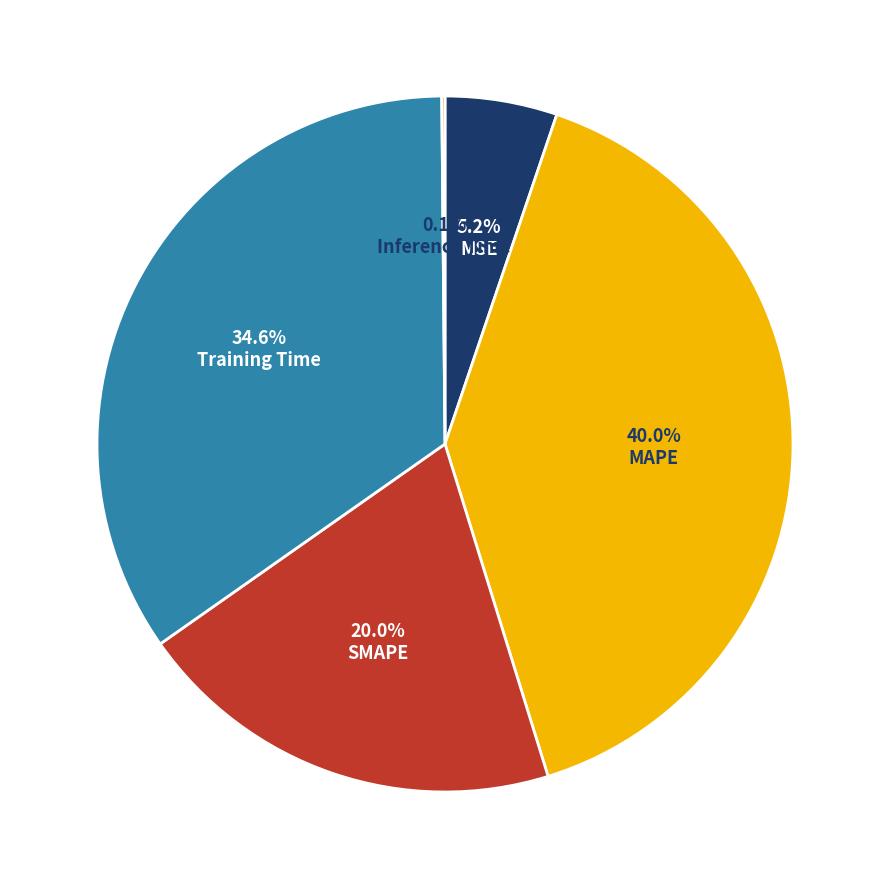

Does any single category account for the majority?

No